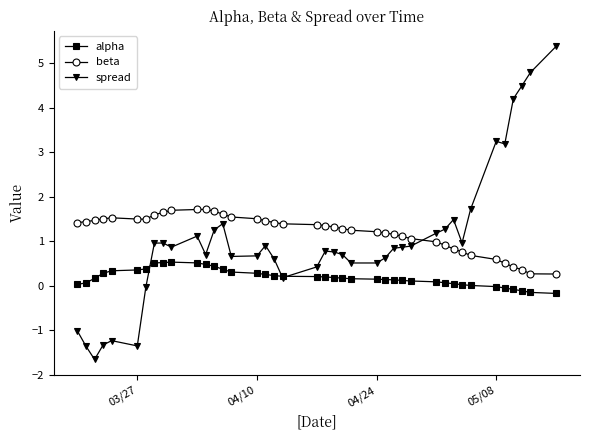

Which series ends up on top after the final intersection of spread and alpha?

spread